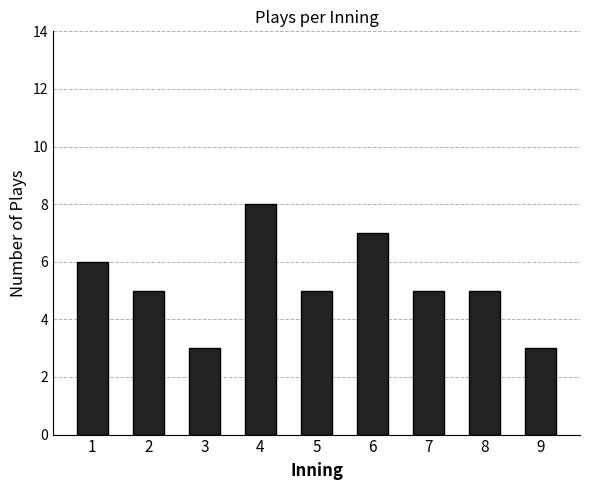

Reading left to right, list all the values displayed in this chart.

1=6	2=5	3=3	4=8	5=5	6=7	7=5	8=5	9=3